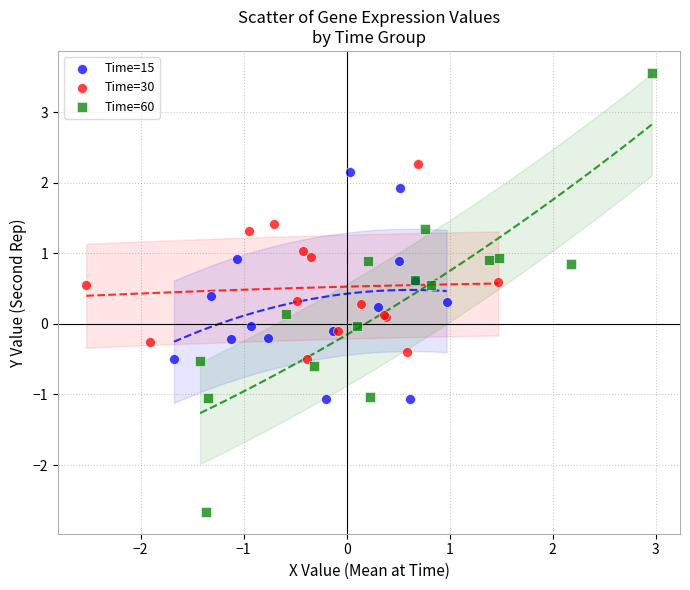

Which series has the largest Y range (max minus min)?

Time=60